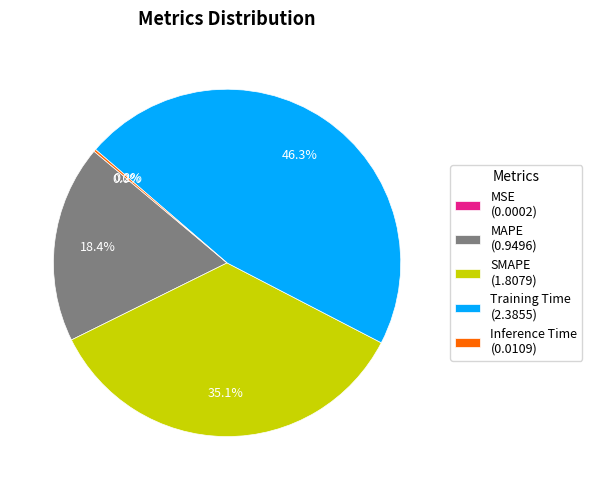

Does MAPE (0.9496) represent more than half of the total?

No